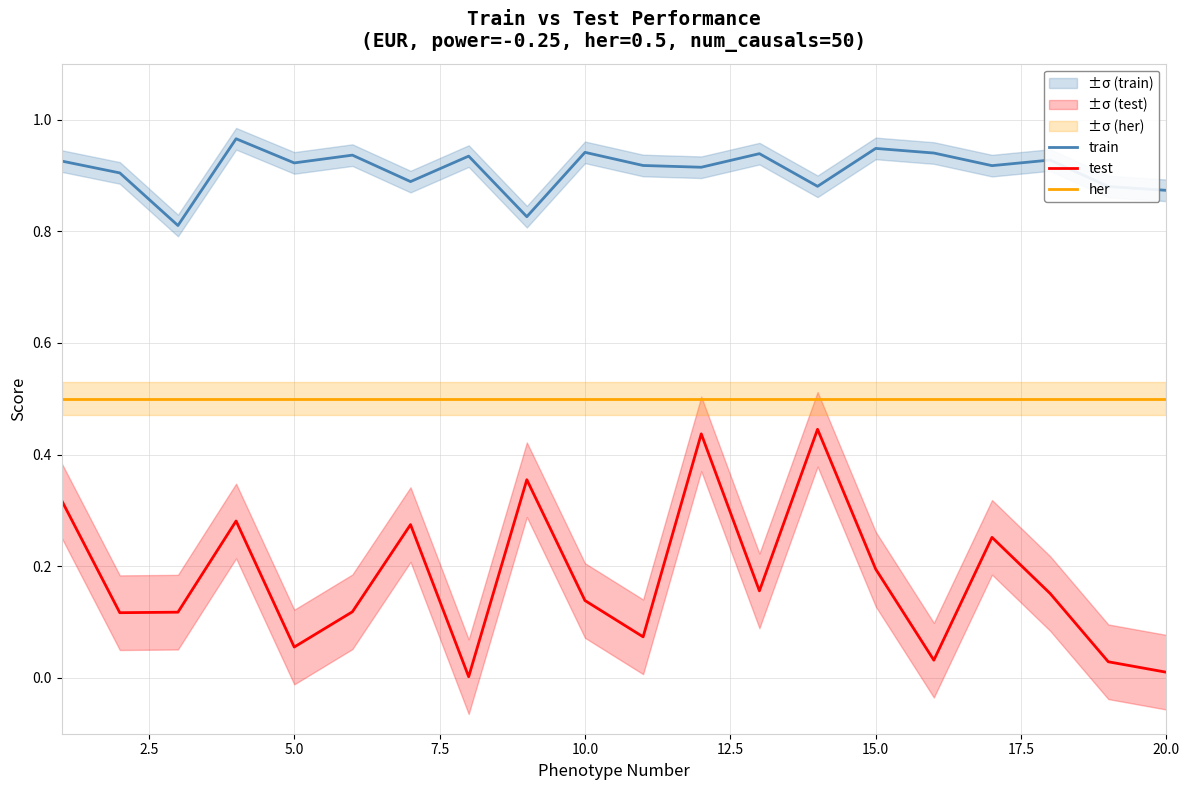

True or false: test and train intersect in this chart.

False